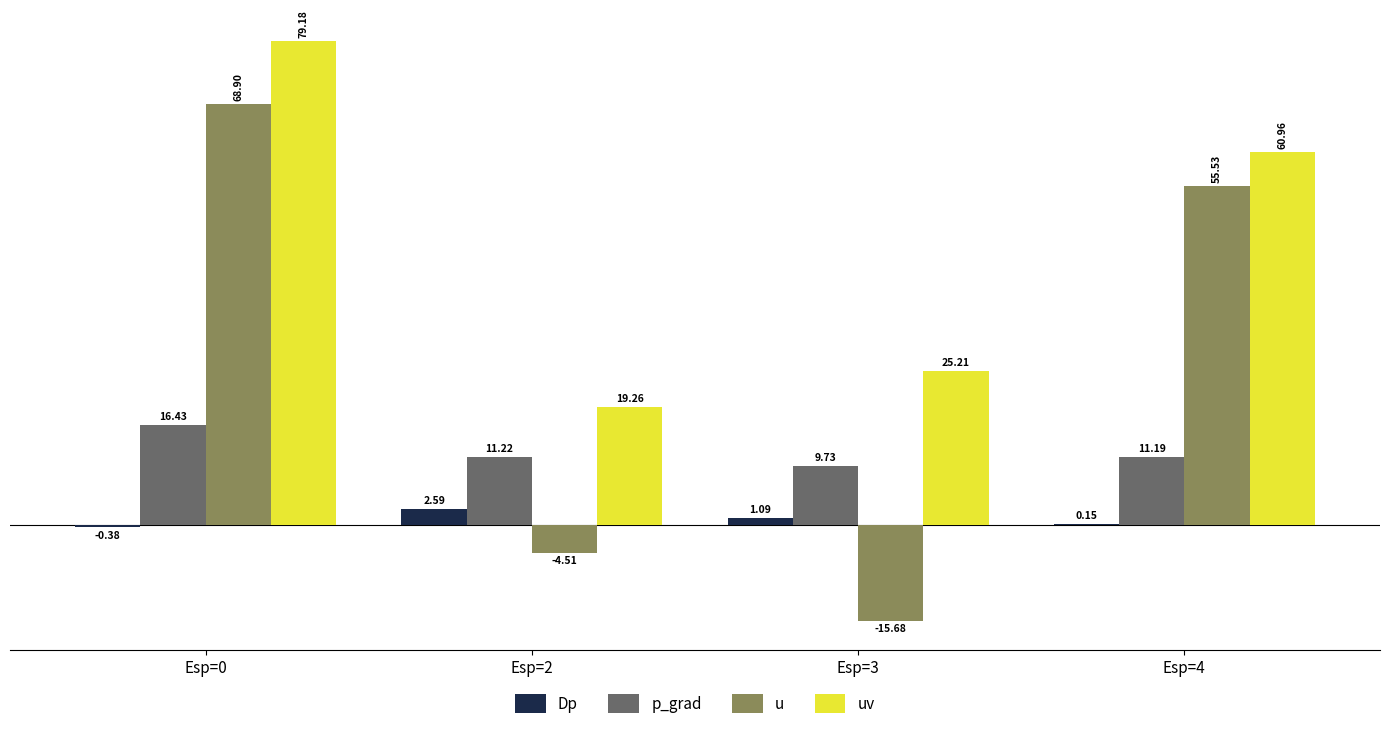

How many data points in u are above 55?

2